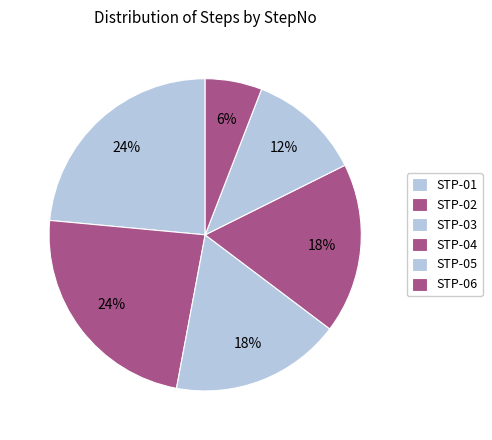

How many segments does this pie chart have?

6